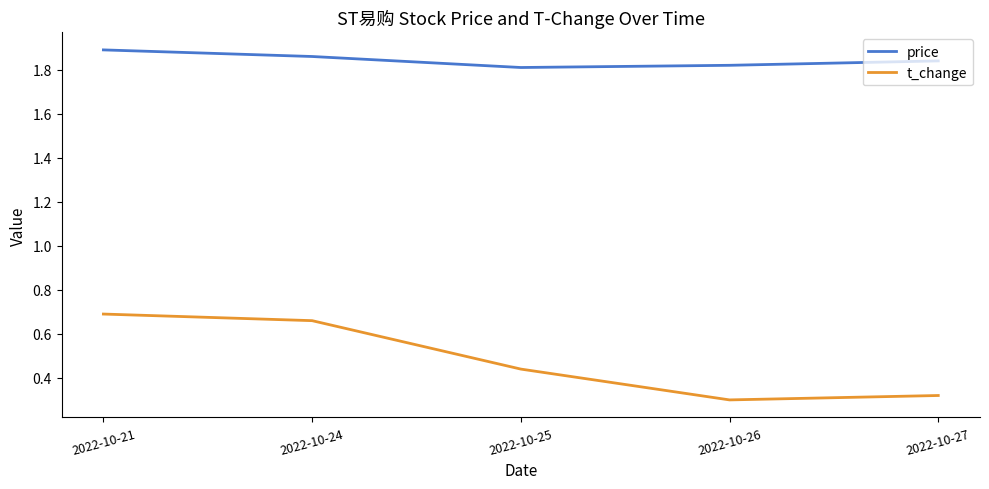

The value of t_change at 2022-10-24 is 1.0. True or false?

False